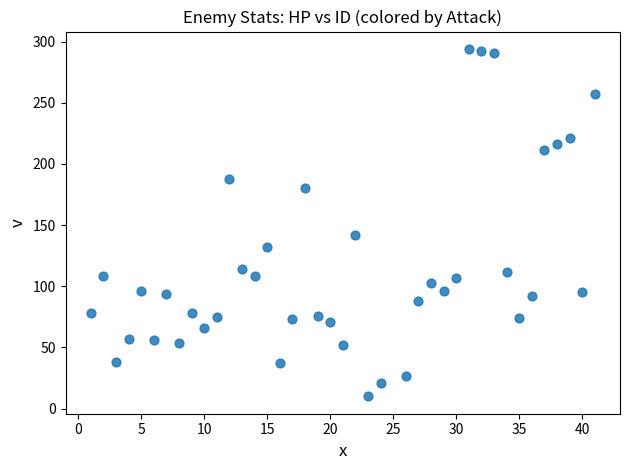

What Y value in the scatter plot is closest to 152?

142